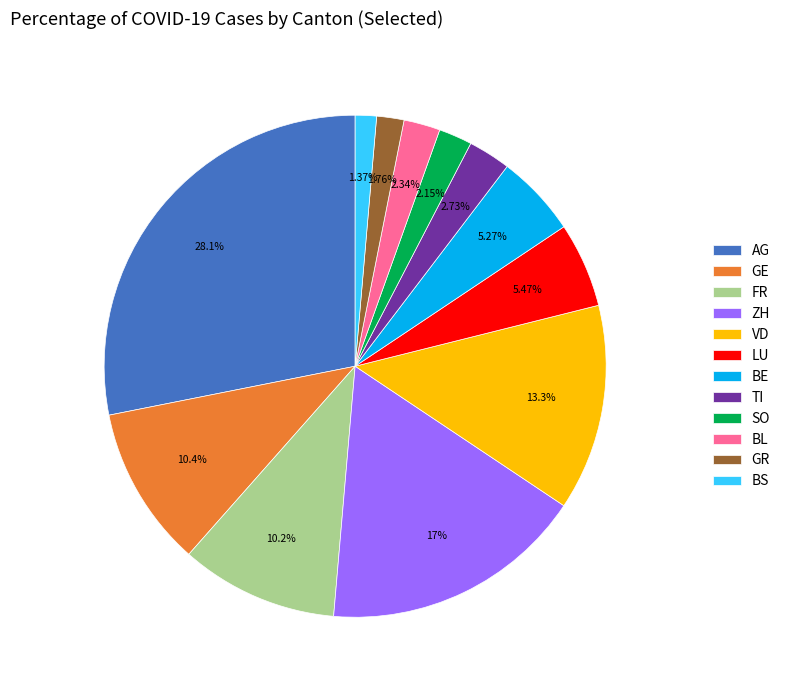

Does any single category account for the majority?

No